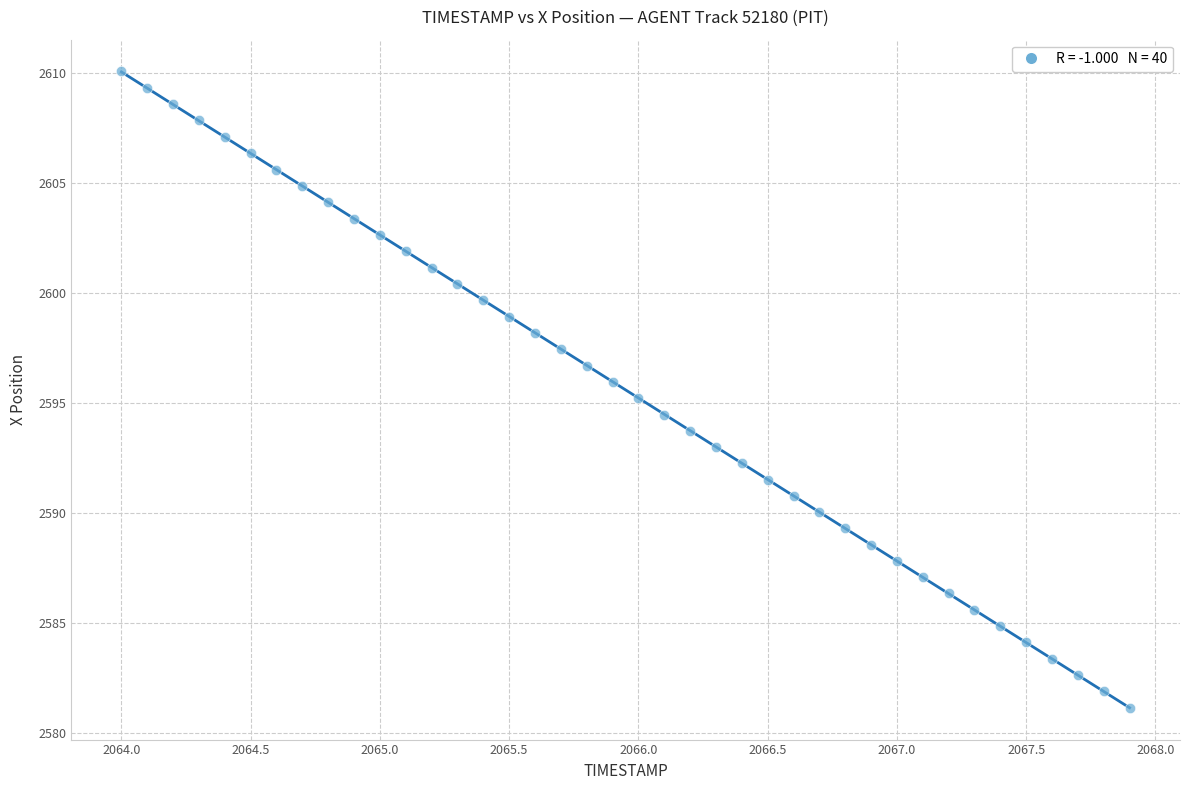

What is the range of X values (max minus min)?

3.9